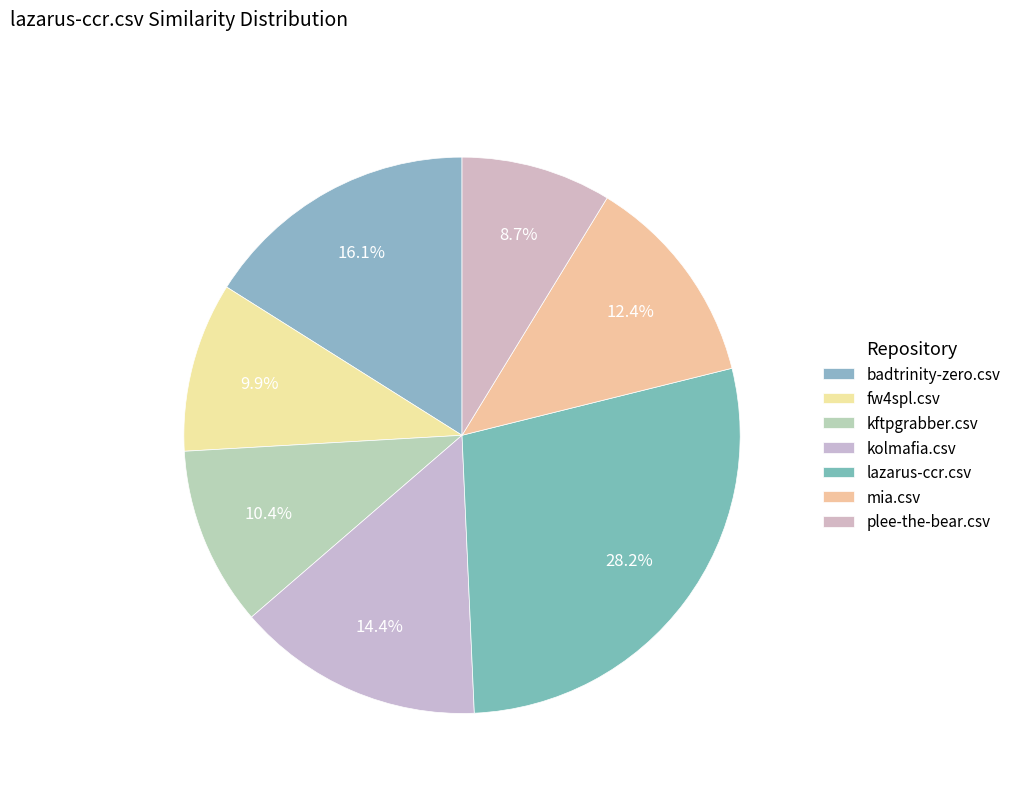

Is lazarus-ccr.csv the majority of the pie?

No